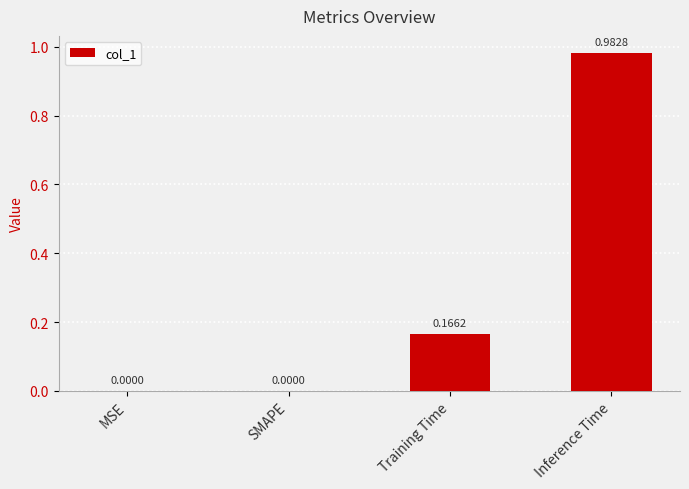

Does the chart contain stacked bars?

No